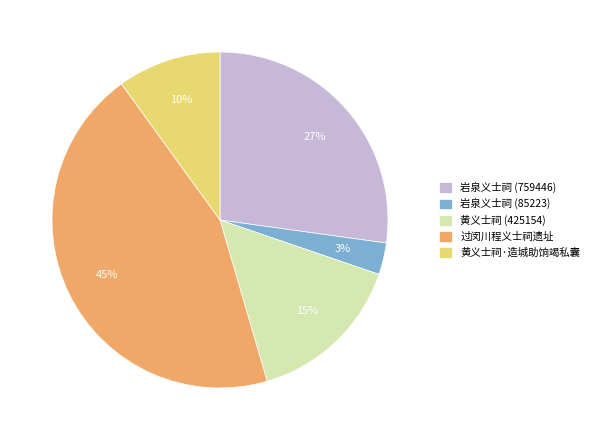

Is there any slice that represents more than half of the pie?

No